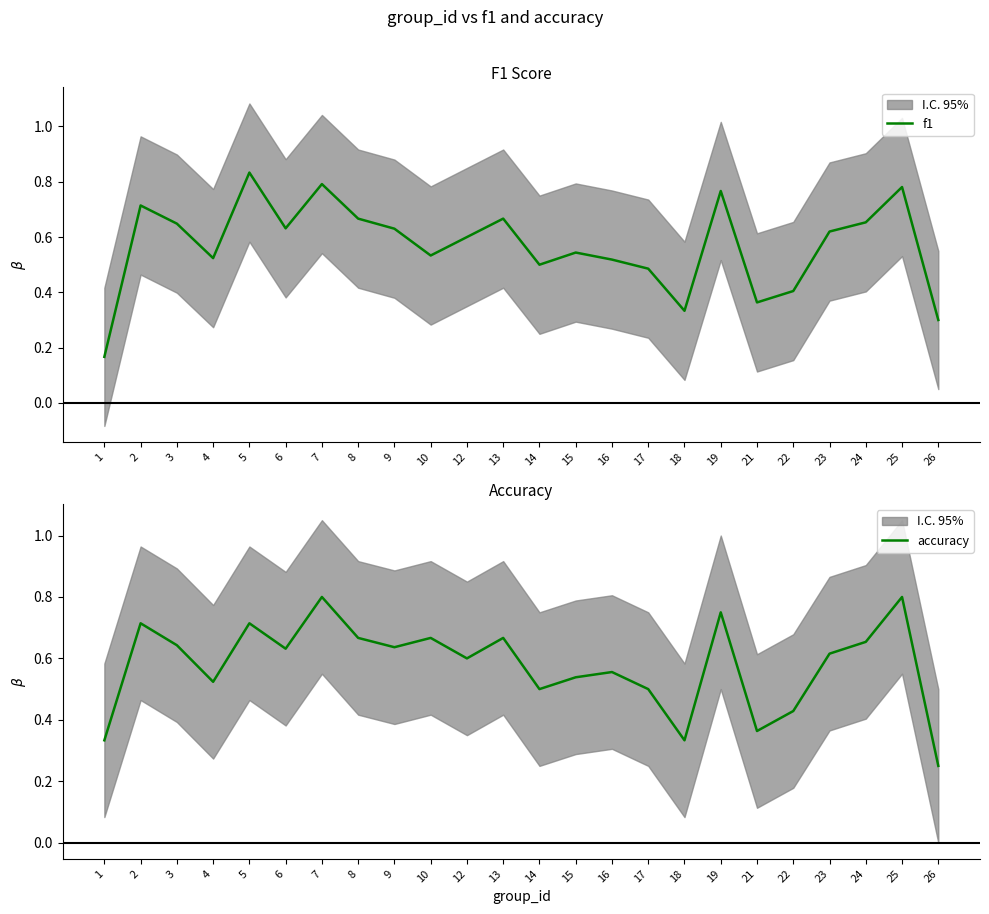

Reading left to right, list all the values displayed in this chart.

f1: 0.2	0.7	0.6	0.5	0.8	0.6	0.8	0.7	0.6	0.5	0.6	0.7	0.5	0.5	0.5	0.5	0.3	0.8	0.4	0.4	0.6	0.7	0.8	0.3
accuracy: 0.3	0.7	0.6	0.5	0.7	0.6	0.8	0.7	0.6	0.7	0.6	0.7	0.5	0.5	0.6	0.5	0.3	0.8	0.4	0.4	0.6	0.7	0.8	0.2